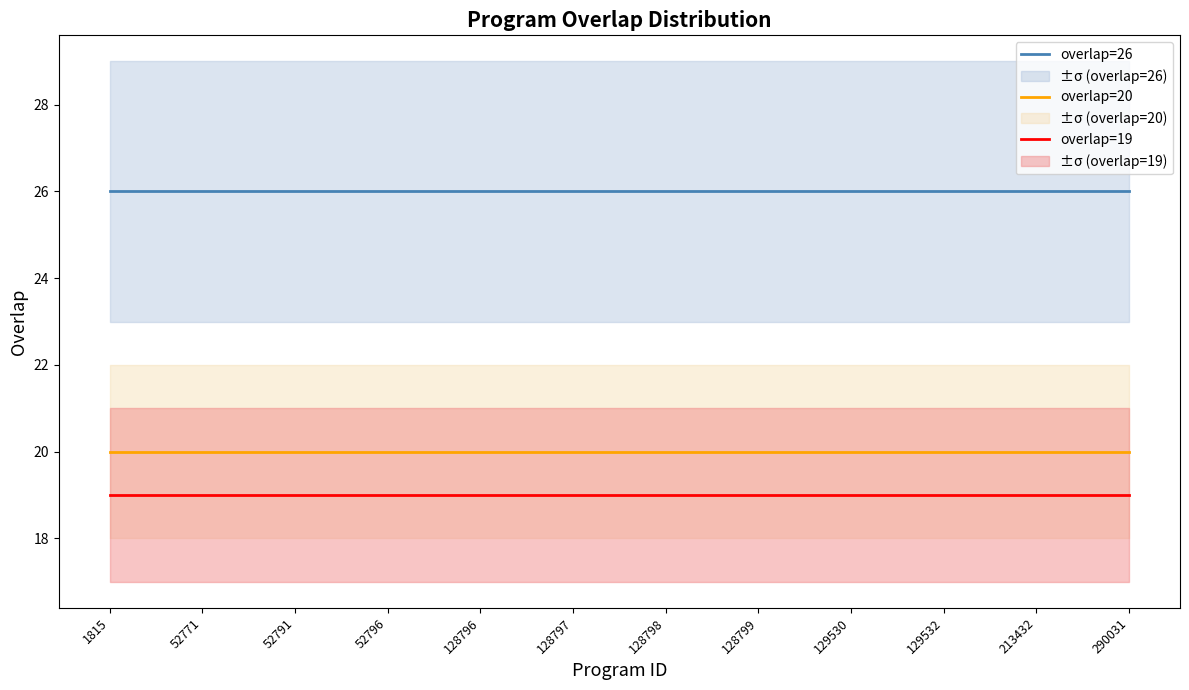

What are all the series names shown in the legend?

overlap=26, overlap=20, overlap=19